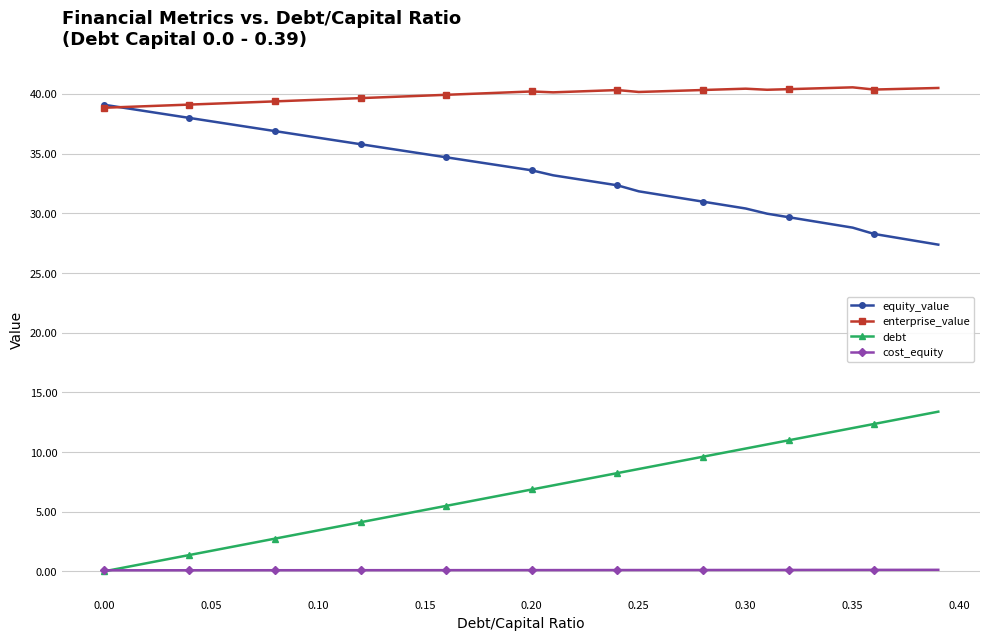

True or false: cost_equity and enterprise_value intersect in this chart.

False